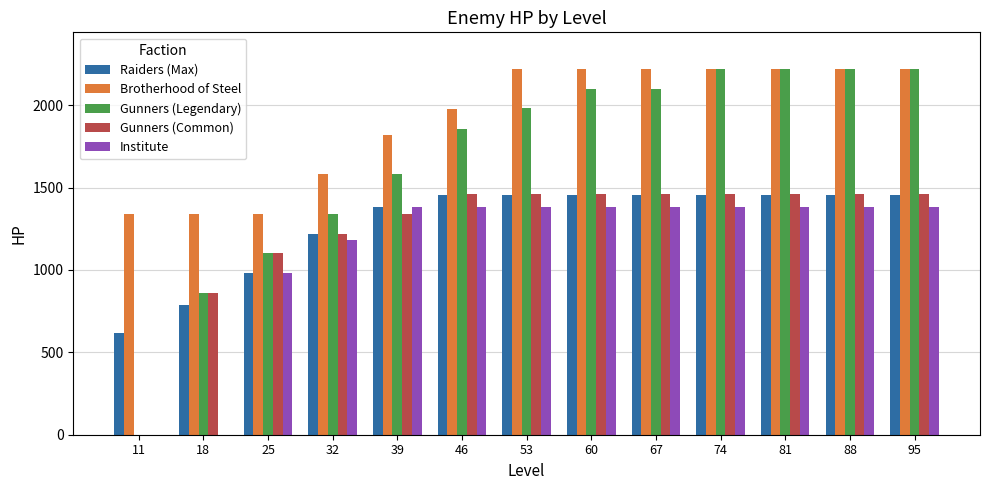

What is the greatest value displayed?

2220